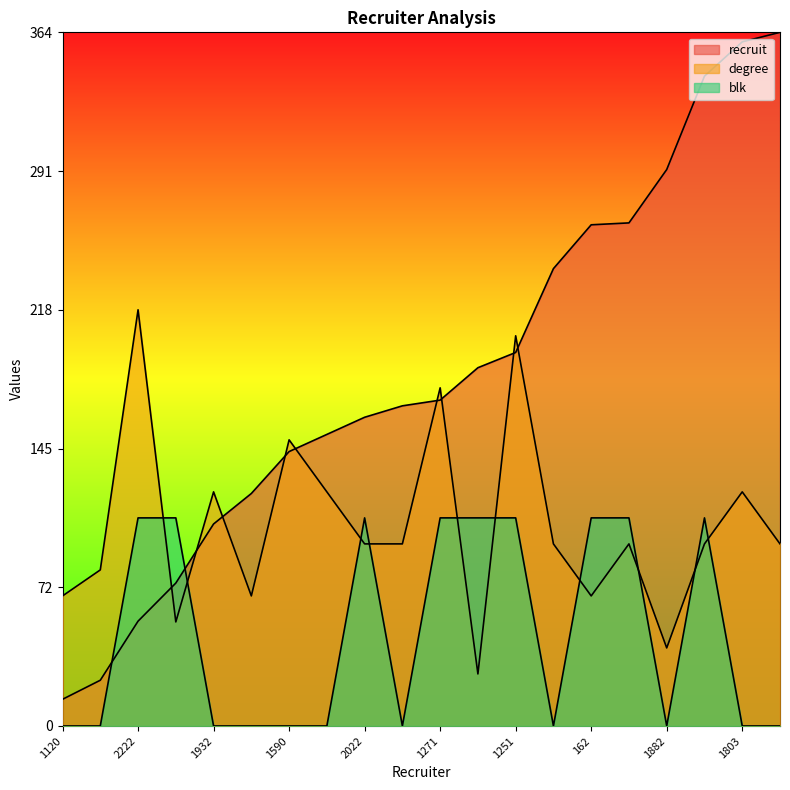

True or false: degree and blk intersect in this chart.

True